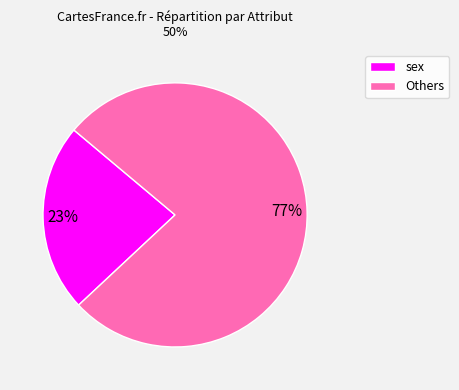

To the nearest percent, what is the average slice percentage?

50%